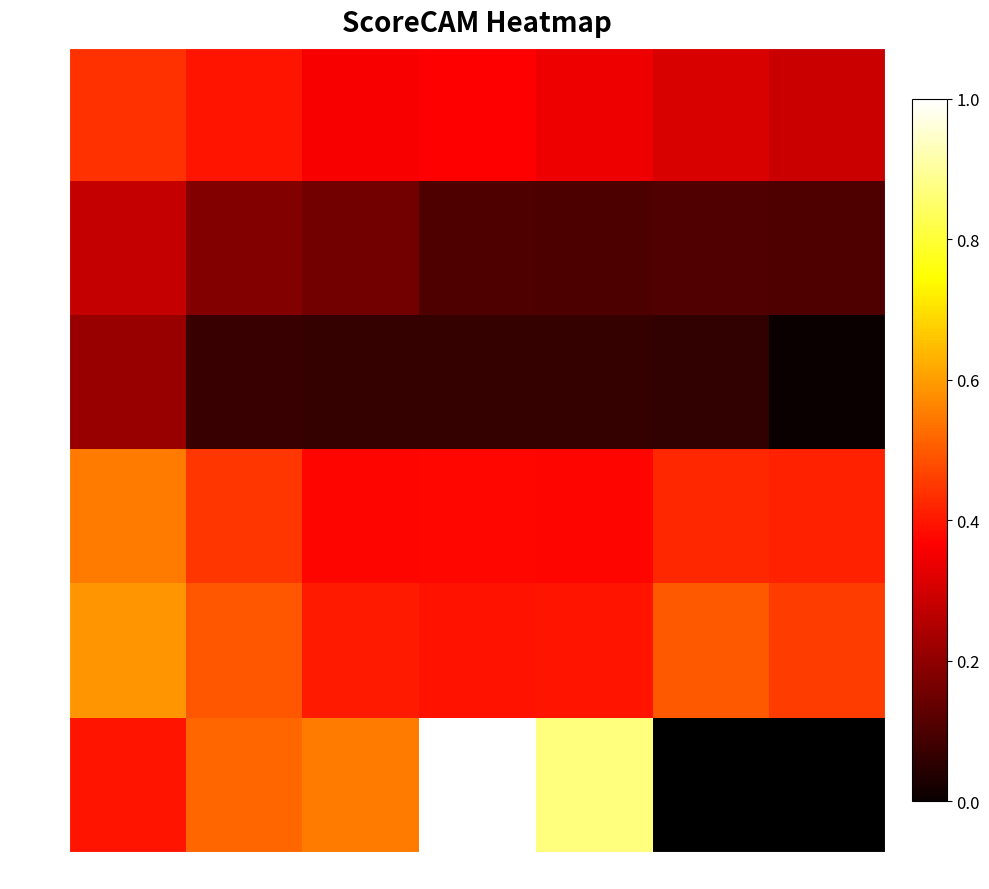

At which category does the chart reach its peak across all series?

12:15